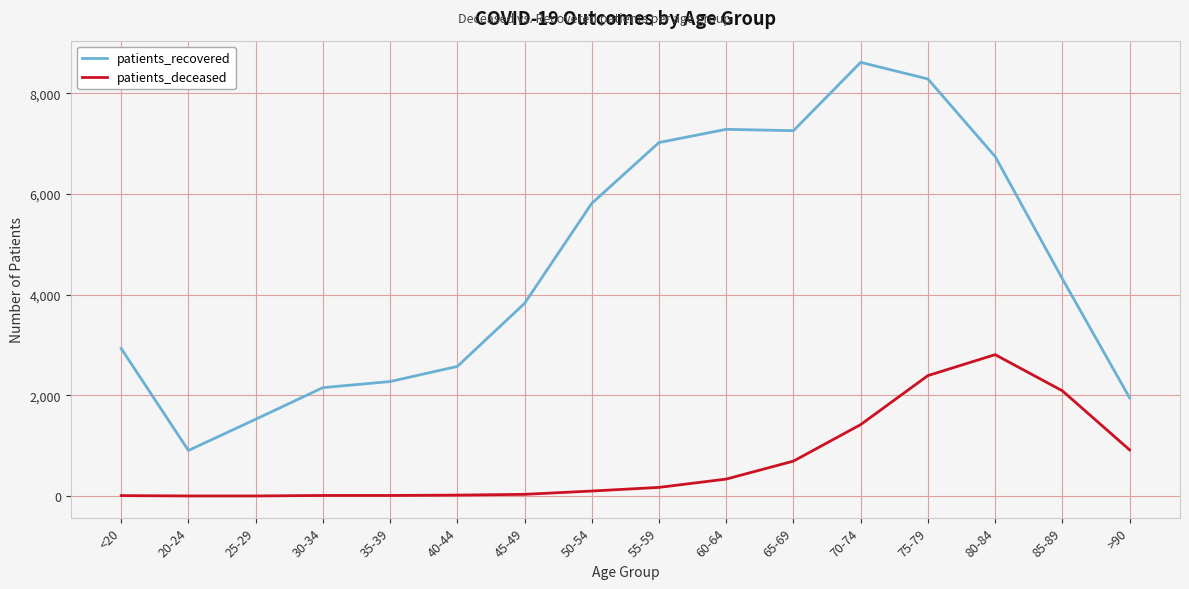

True or false: patients_deceased and patients_recovered intersect in this chart.

False